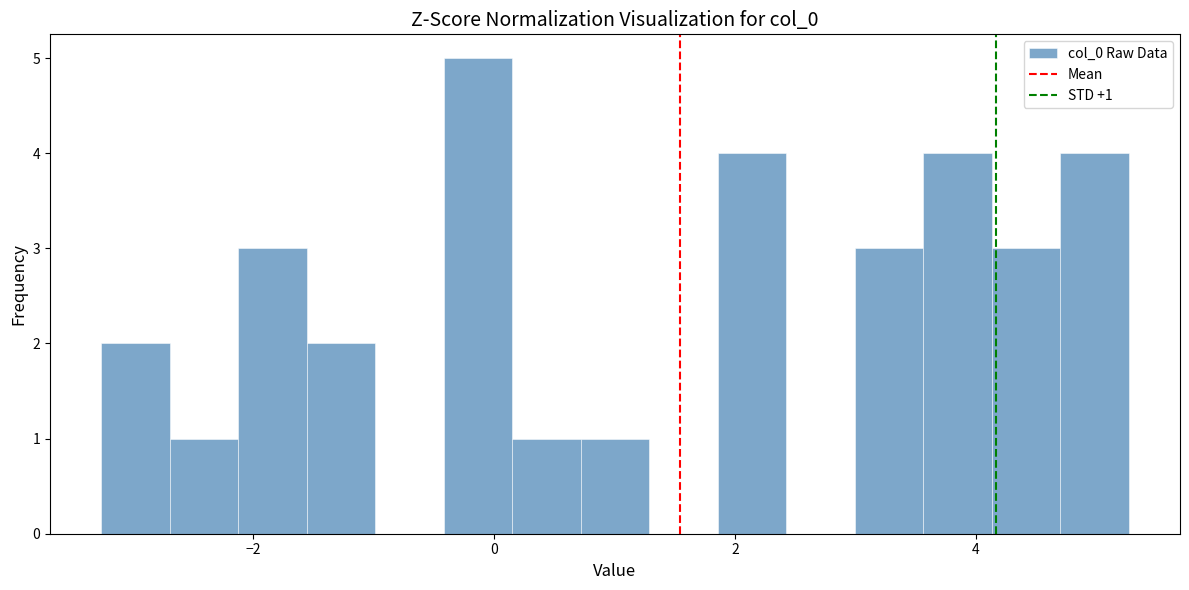

Around what value on the x-axis is the tallest bar? Give the approximate position of its centre, as read against the axis.

-0.2